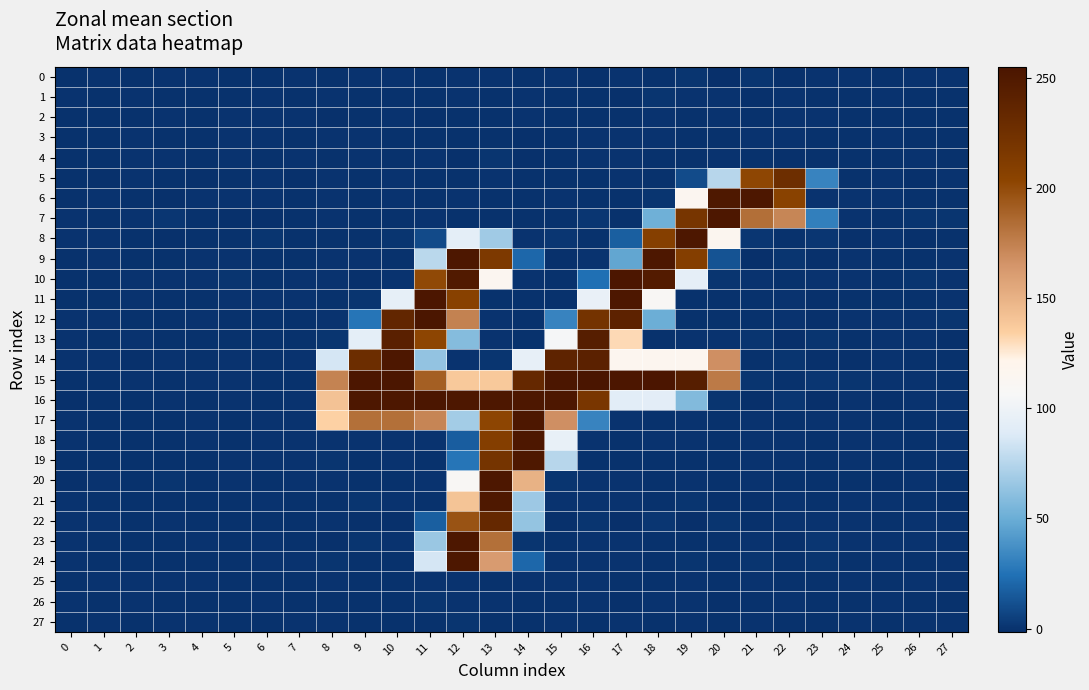

Which has a higher value, 4 or 8?

4